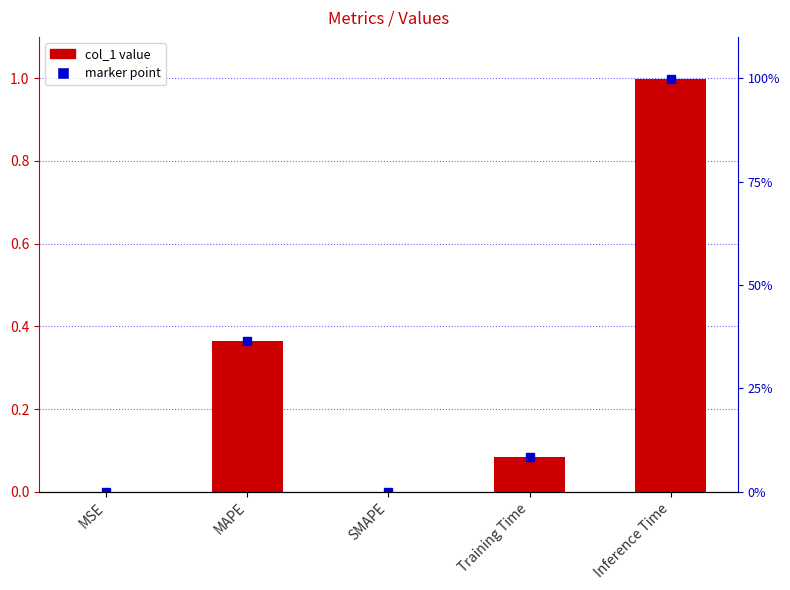

How many bars are there in total?

5